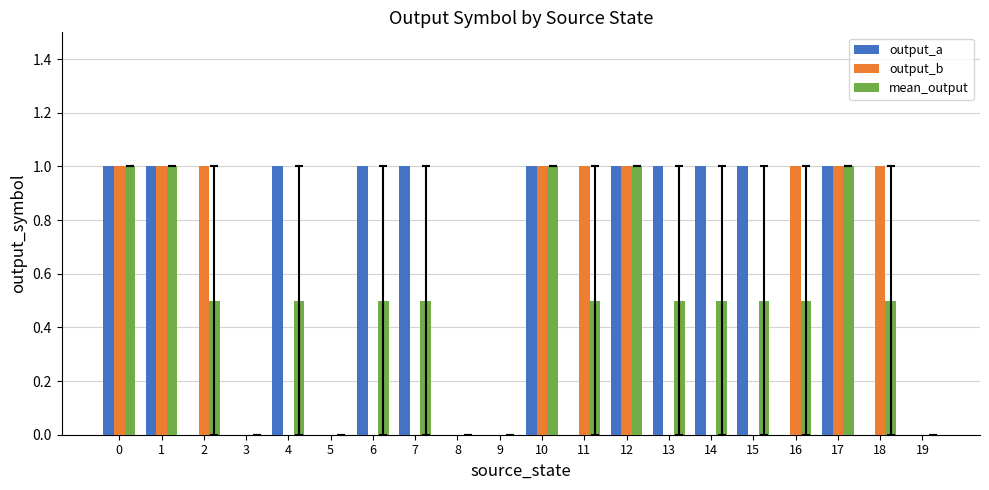

What is the sum of all output_a values?

11.0